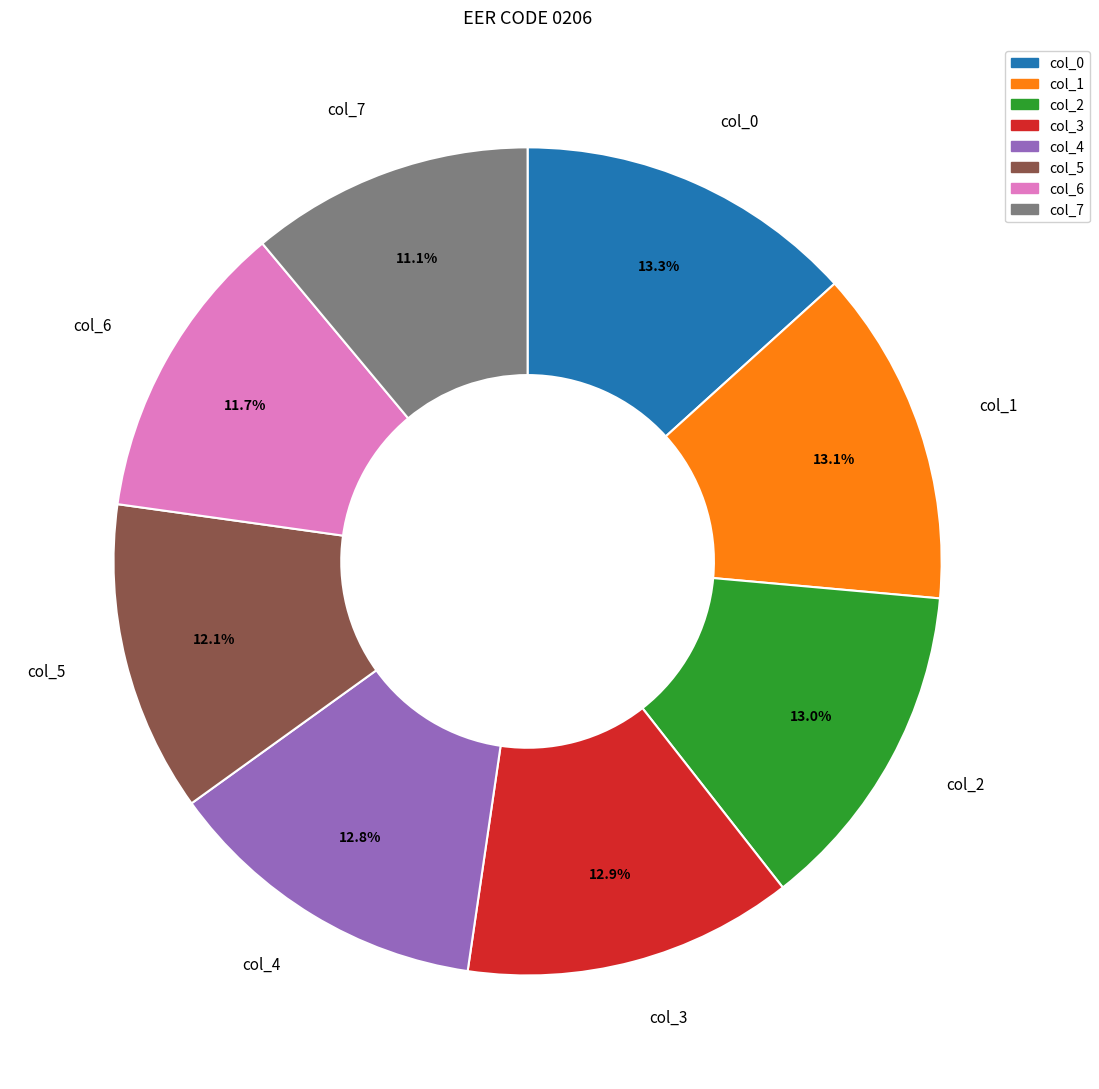

To the nearest percent, what portion does col_1 represent?

13%